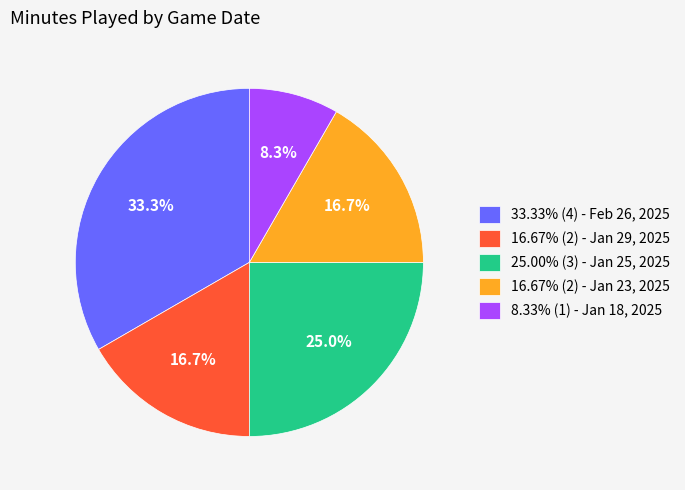

Is 25.00% (3) - Jan 25, 2025 the majority of the pie?

No